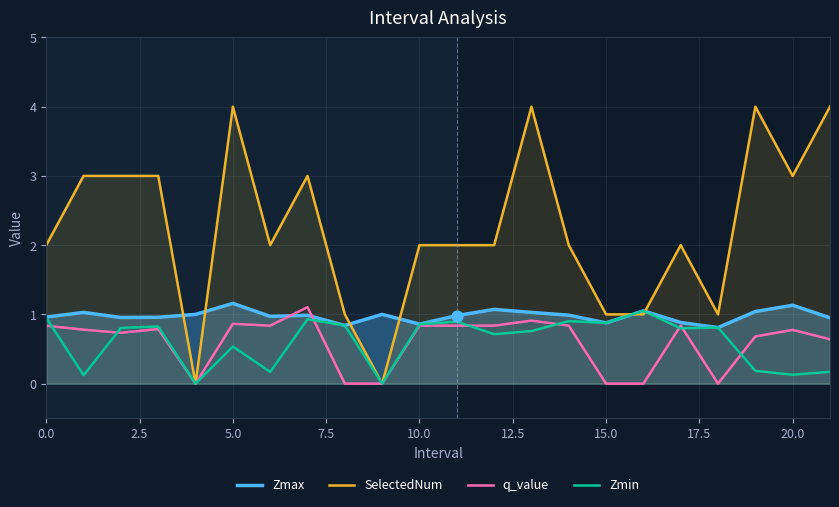

At which category is the sum across all series the highest?

13